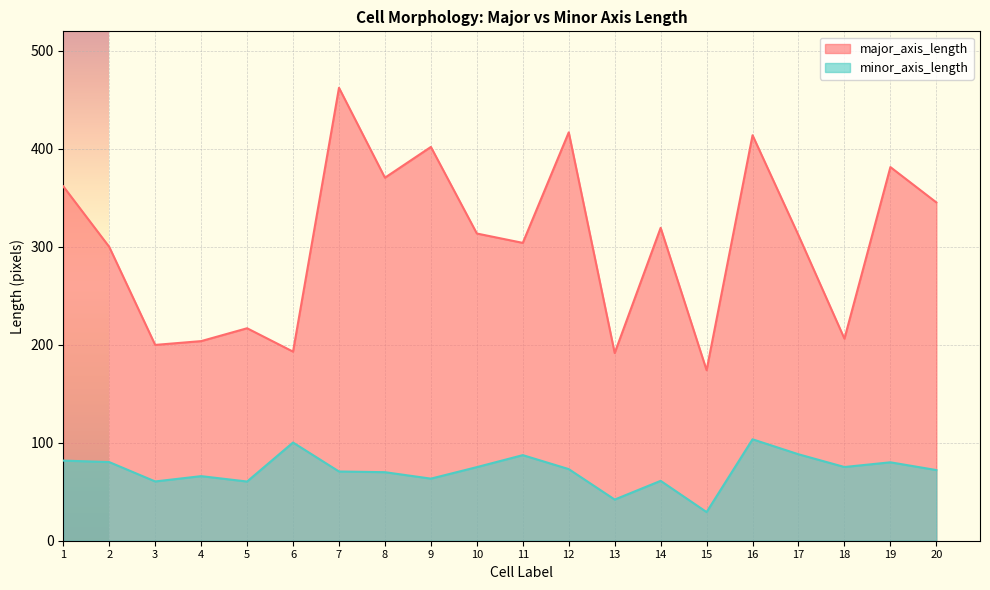

Which label corresponds to the largest value in the chart?

7